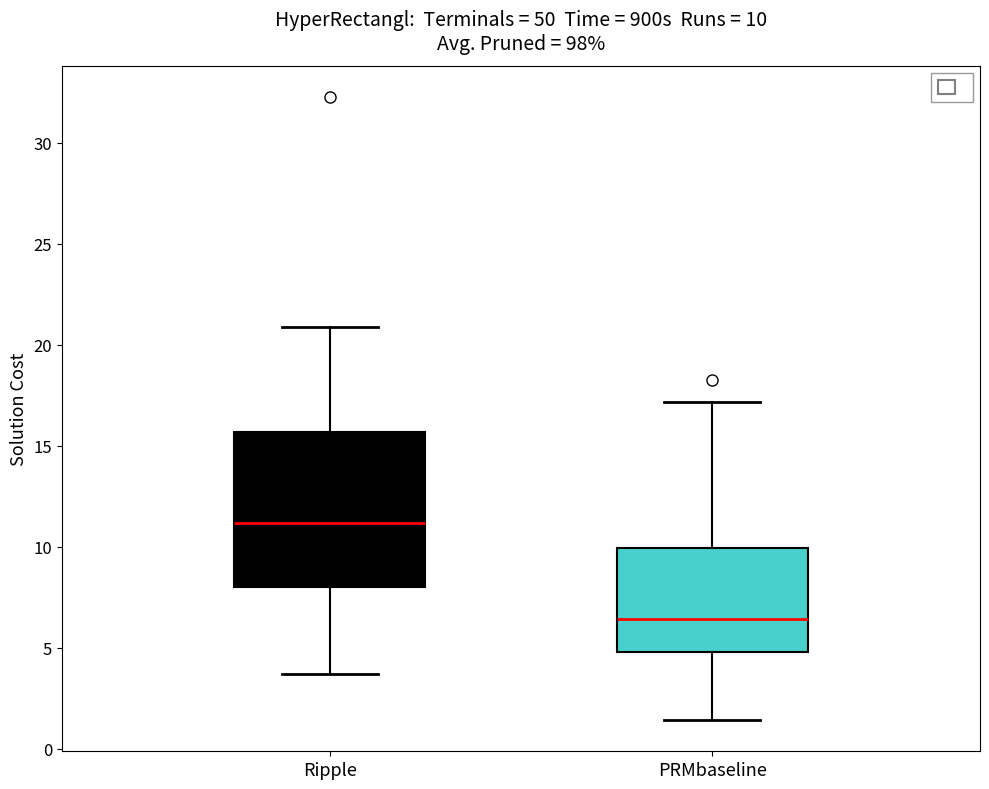

Which box's median line is the lowest?

PRMbaseline